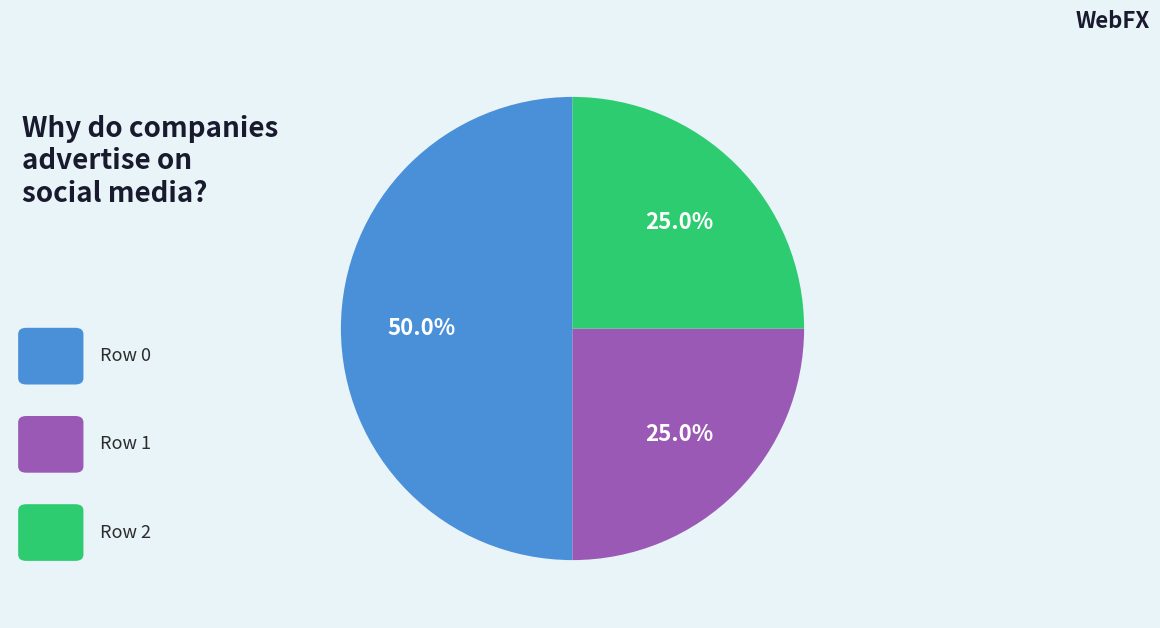

Count the number of slices in the pie.

3